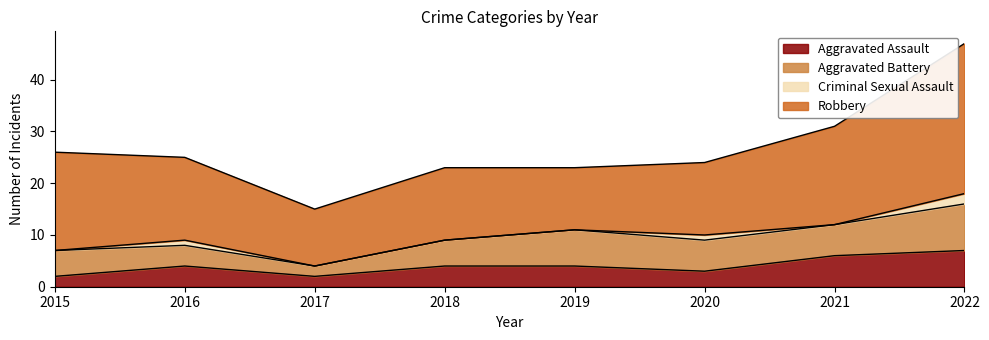

Reading left to right, list all the values displayed in this chart.

Aggravated Assault: 2015=2	2016=4	2017=2	2018=4	2019=4	2020=3	2021=6	2022=7
Aggravated Battery: 2015=5	2016=4	2017=2	2018=5	2019=7	2020=6	2021=6	2022=9
Criminal Sexual Assault: 2015=0	2016=1	2017=0	2018=0	2019=0	2020=1	2021=0	2022=2
Robbery: 2015=19	2016=16	2017=11	2018=14	2019=12	2020=14	2021=19	2022=29